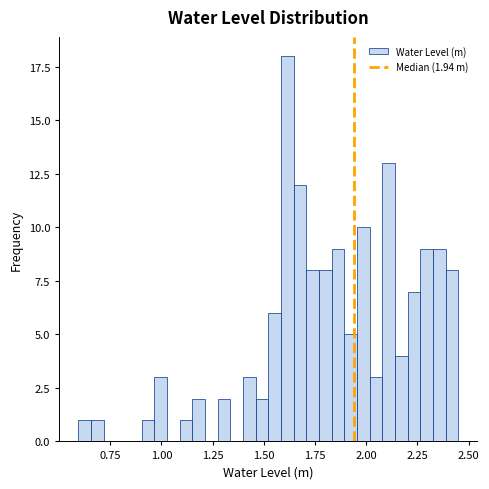

Around what value on the x-axis is the tallest bar? Give the approximate position of its centre, as read against the axis.

1.60